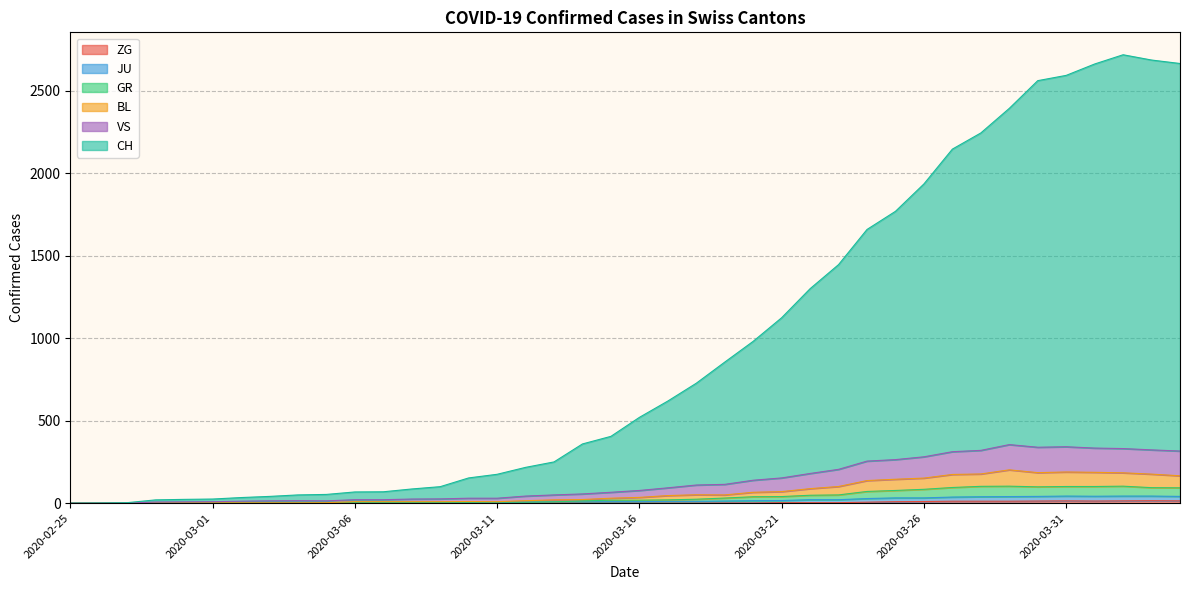

How many data points in CH are above 520?

19